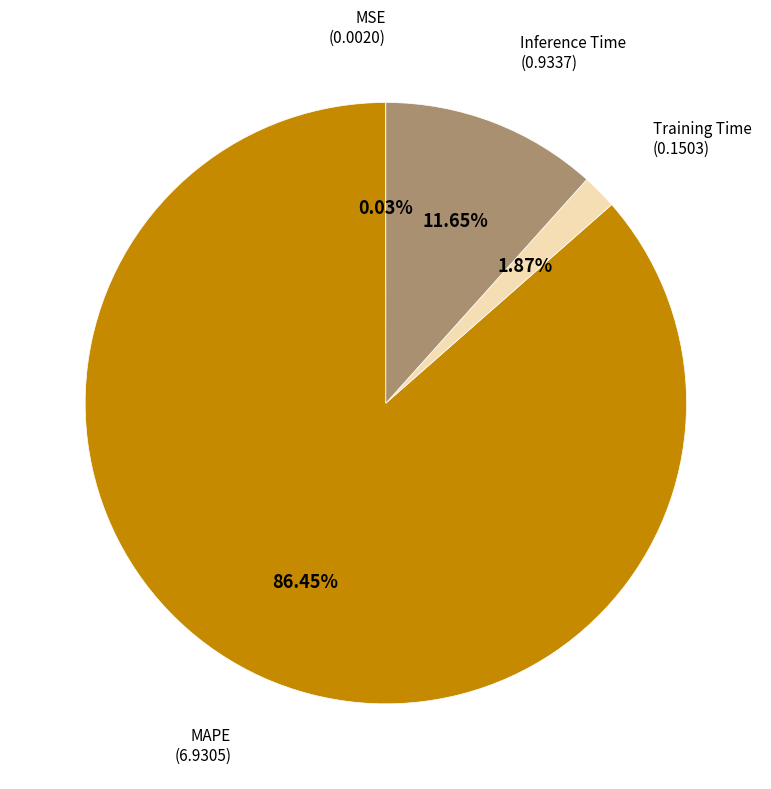

Does any single category account for the majority?

Yes